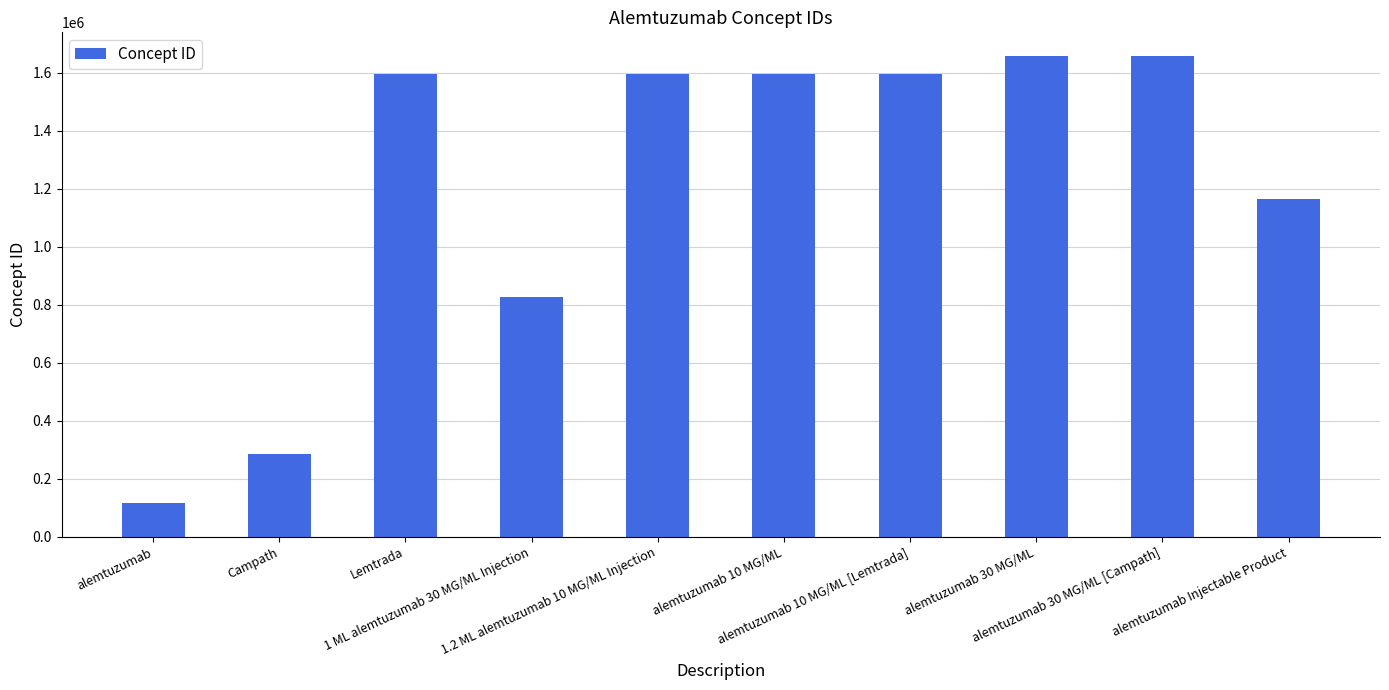

The chart shows a value of 87270 at Campath. True or false?

False